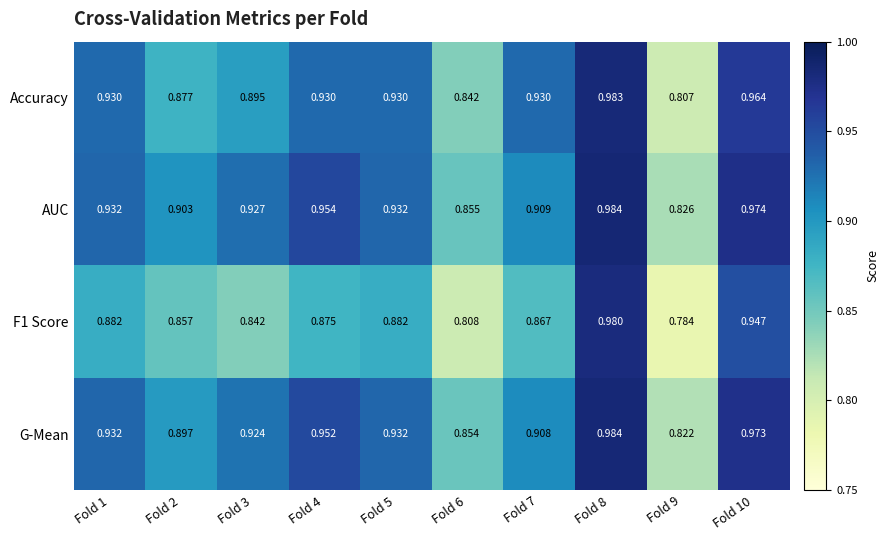

Between Fold 5 and Fold 9, which series saw the biggest shift?

Accuracy